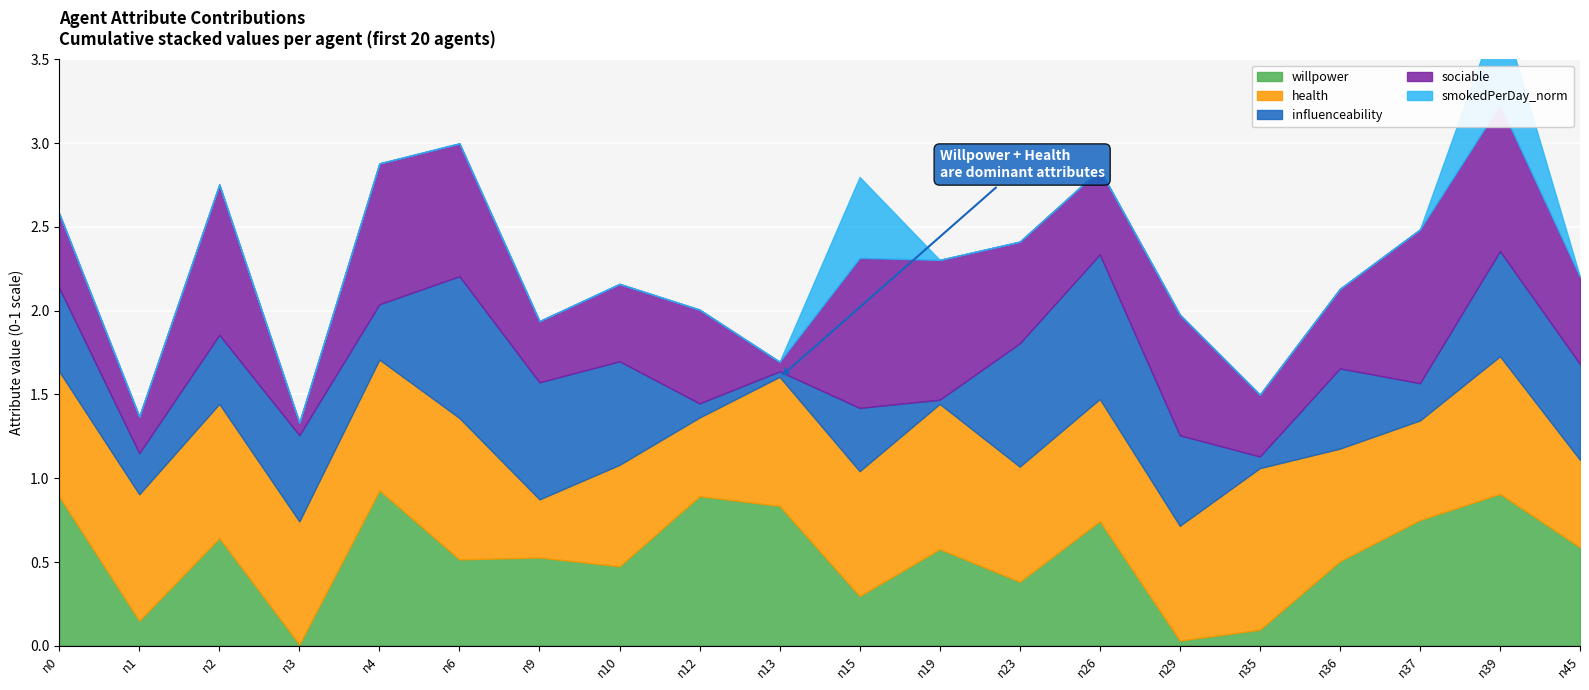

What is the difference between the second highest and second lowest values in the smokedPerDay_norm series?

0.5